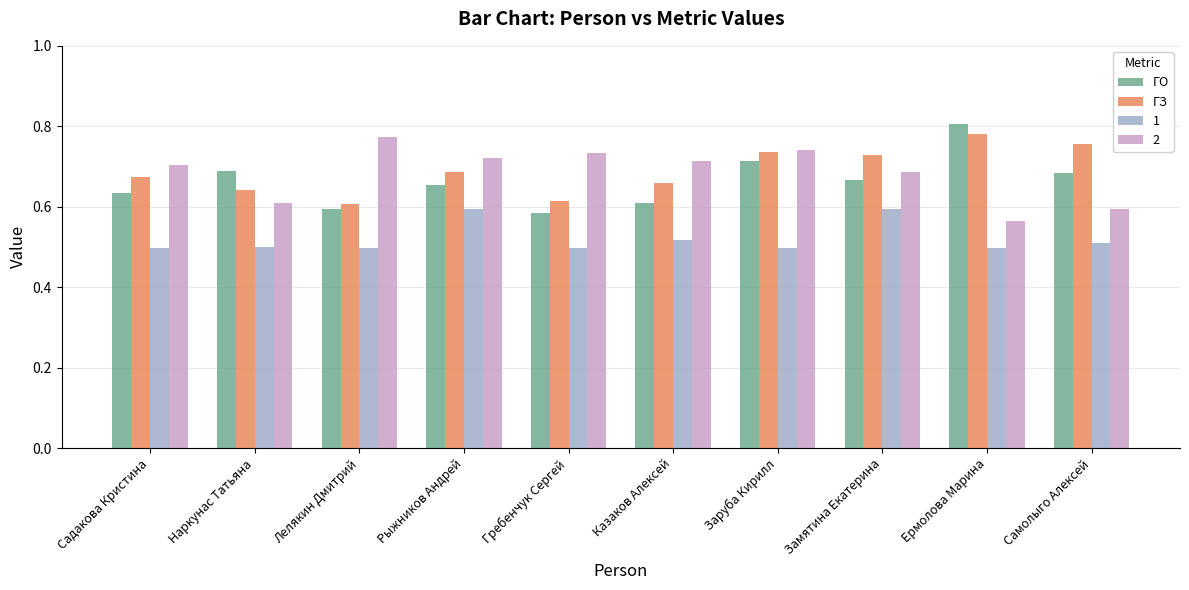

At which label does 2 reach its peak?

Лелякин Дмитрий